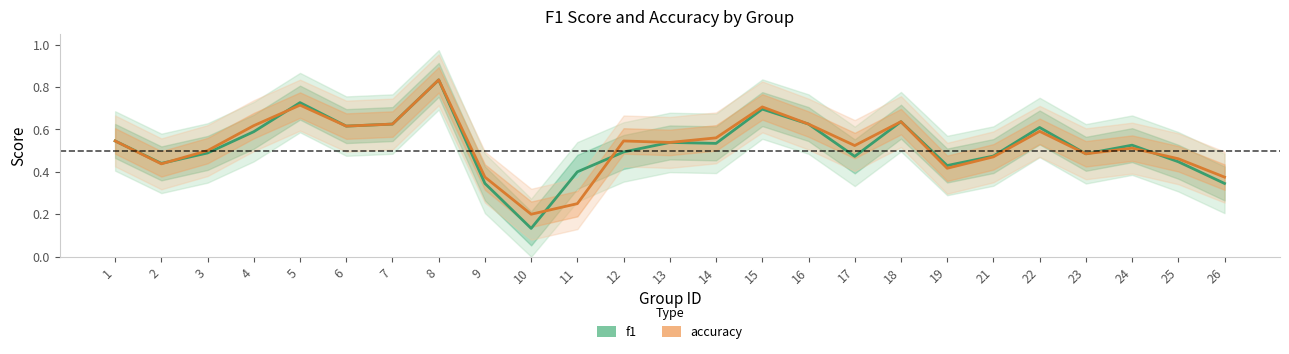

How many series are shown in this chart?

2